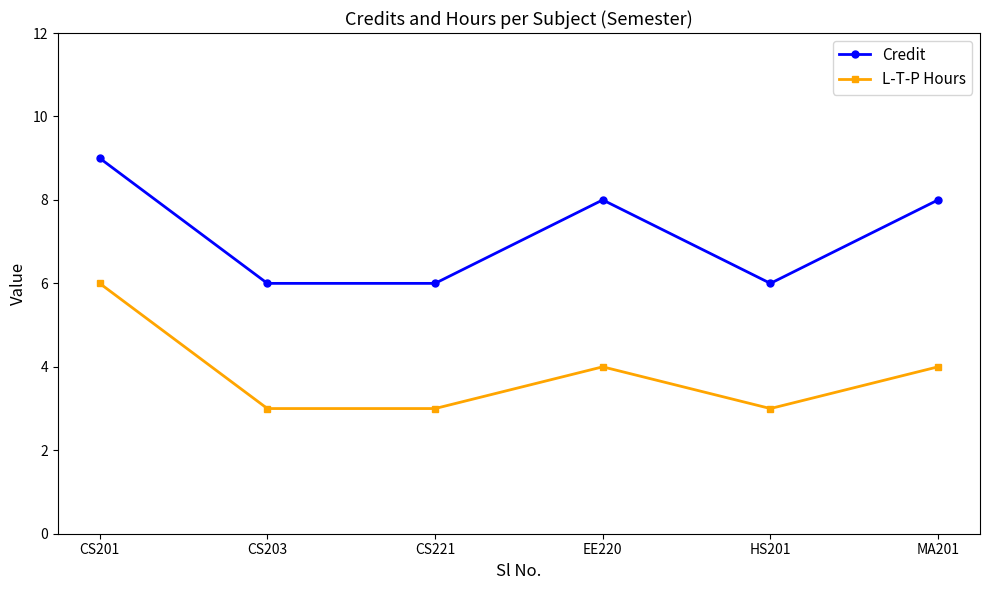

Is it true that L-T-P Hours equals 2 at MA201?

False